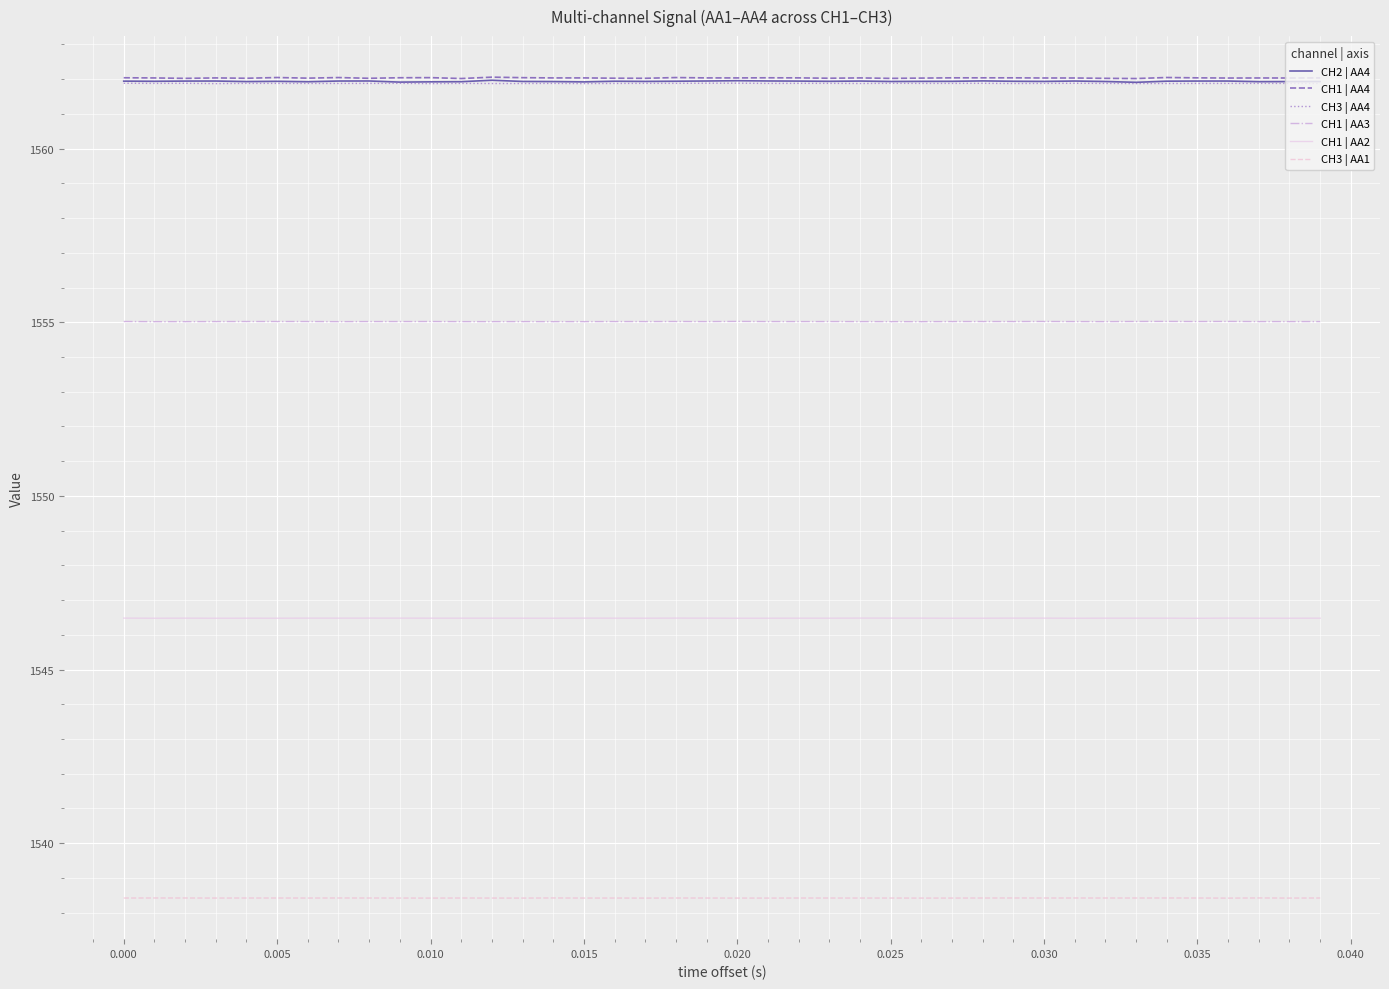

True or false: CH3 | AA1 and CH2 | AA4 intersect in this chart.

False